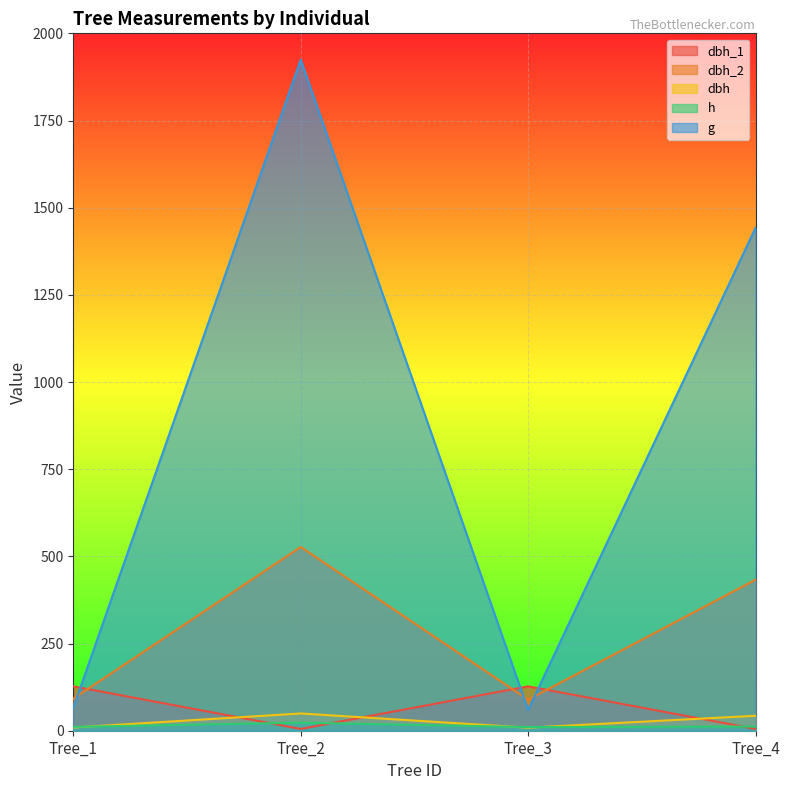

What is the value of the dbh point at the 4th from the left?

42.9